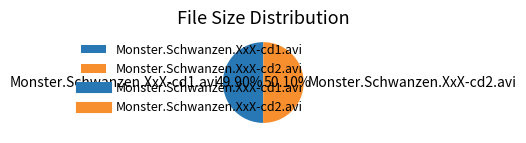

Approximately how many times larger is the value at Monster.Schwanzen.XxX-cd1.avi compared to Monster.Schwanzen.XxX-cd2.avi?

1.0